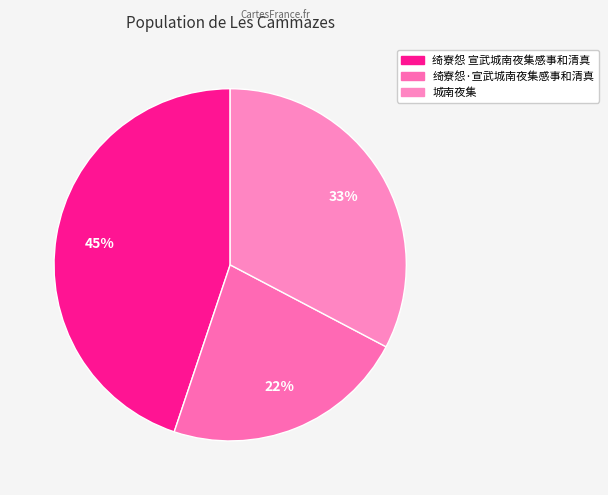

What is the smallest slice in the pie chart?

绮寮怨·宣武城南夜集感事和清真